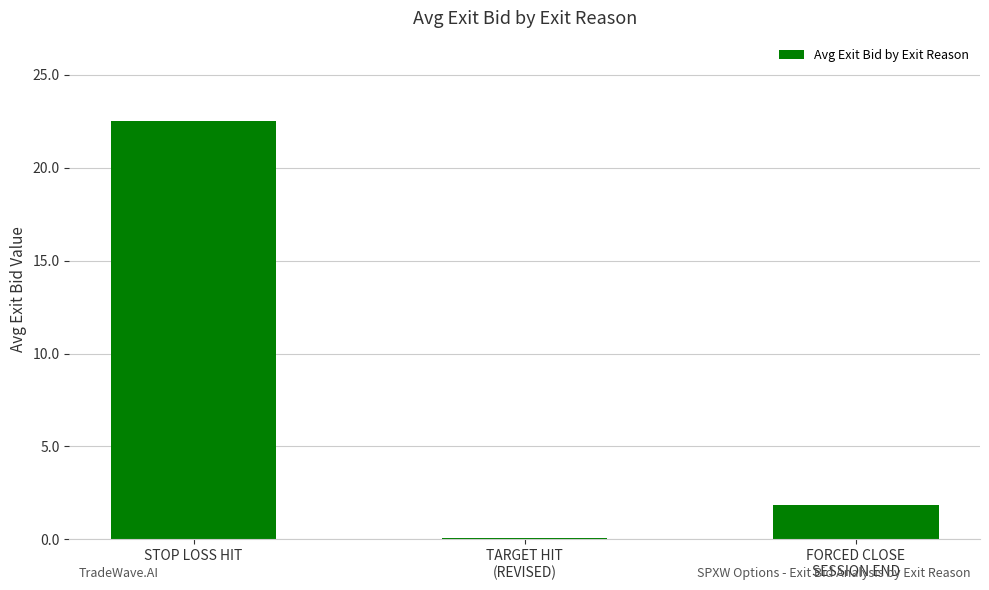

At which category does the chart reach its peak across all series?

STOP LOSS HIT